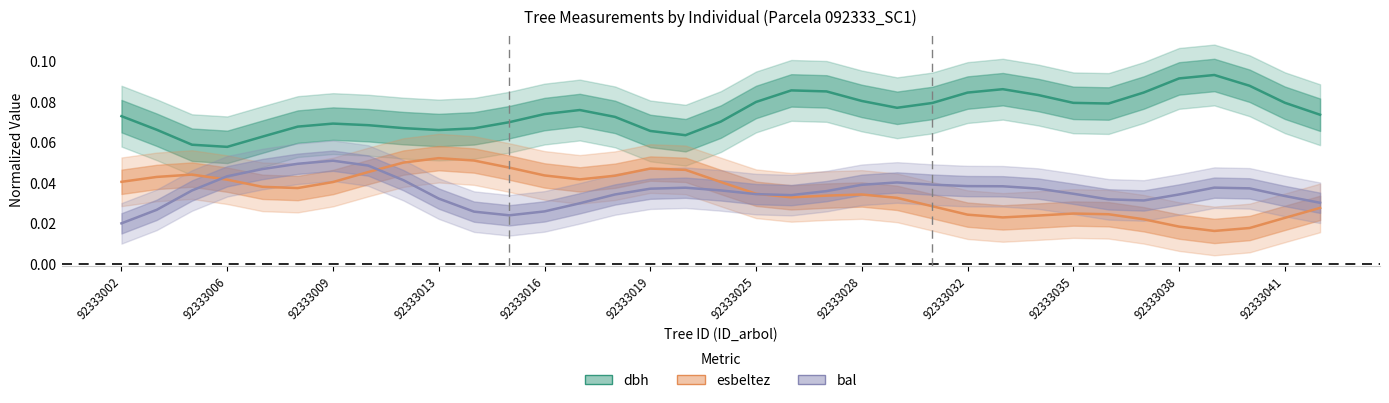

Between 13 and 14, which is larger?

13